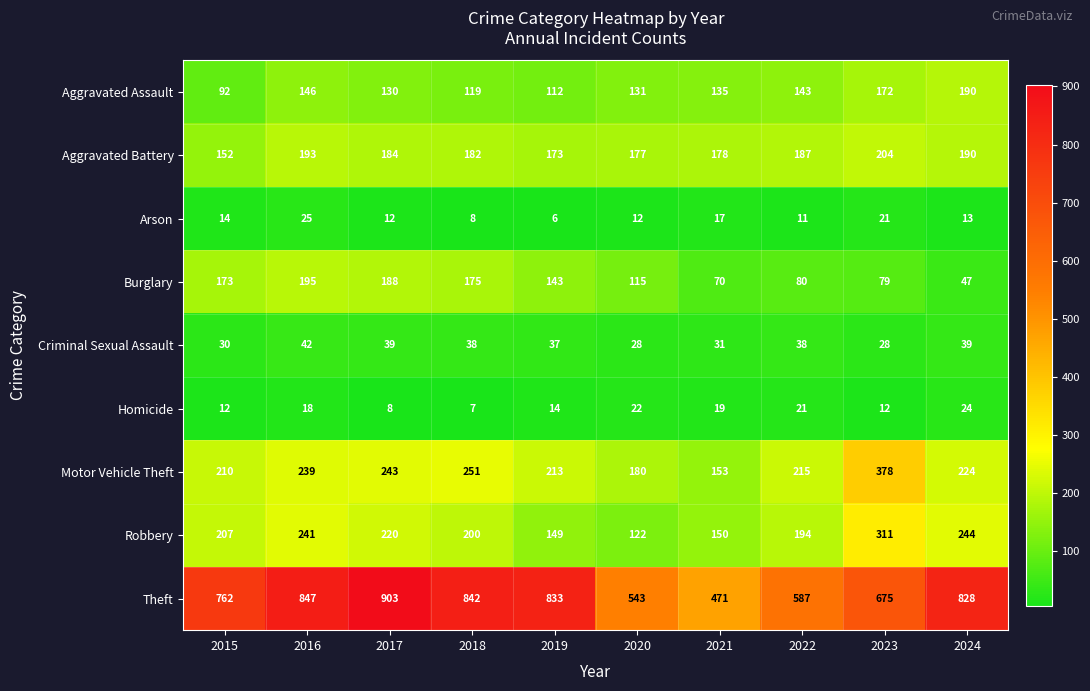

Which series changed the most between 2015 and 2017?

Theft